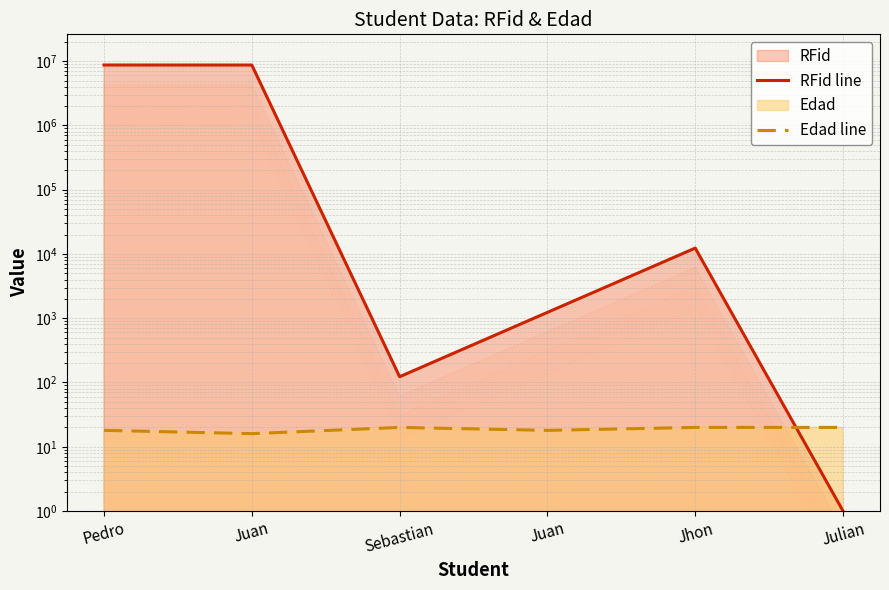

List the series in order of their overall mean, highest first.

RFid line, Edad line